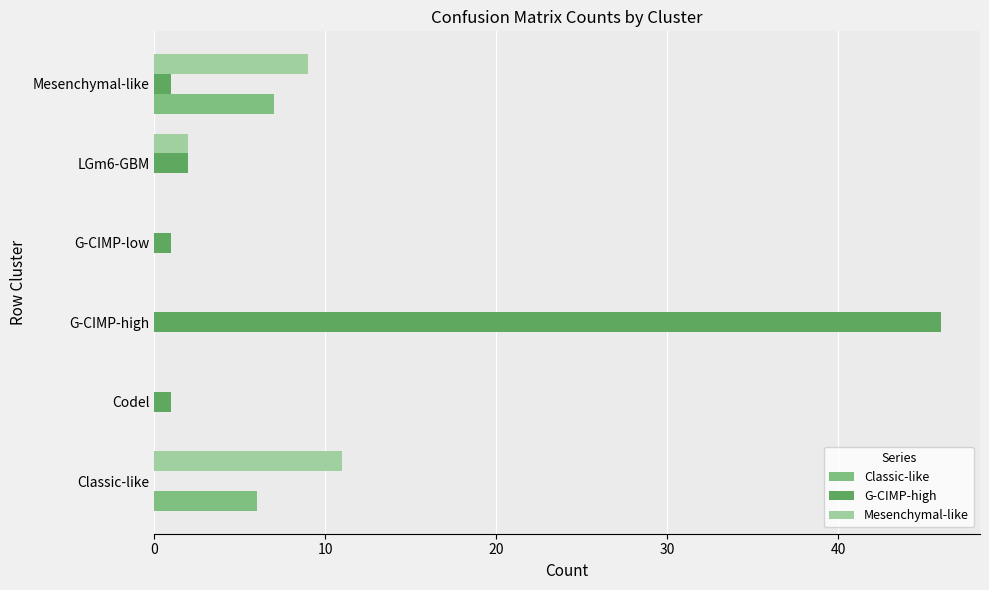

What is the maximum value for Mesenchymal-like?

11